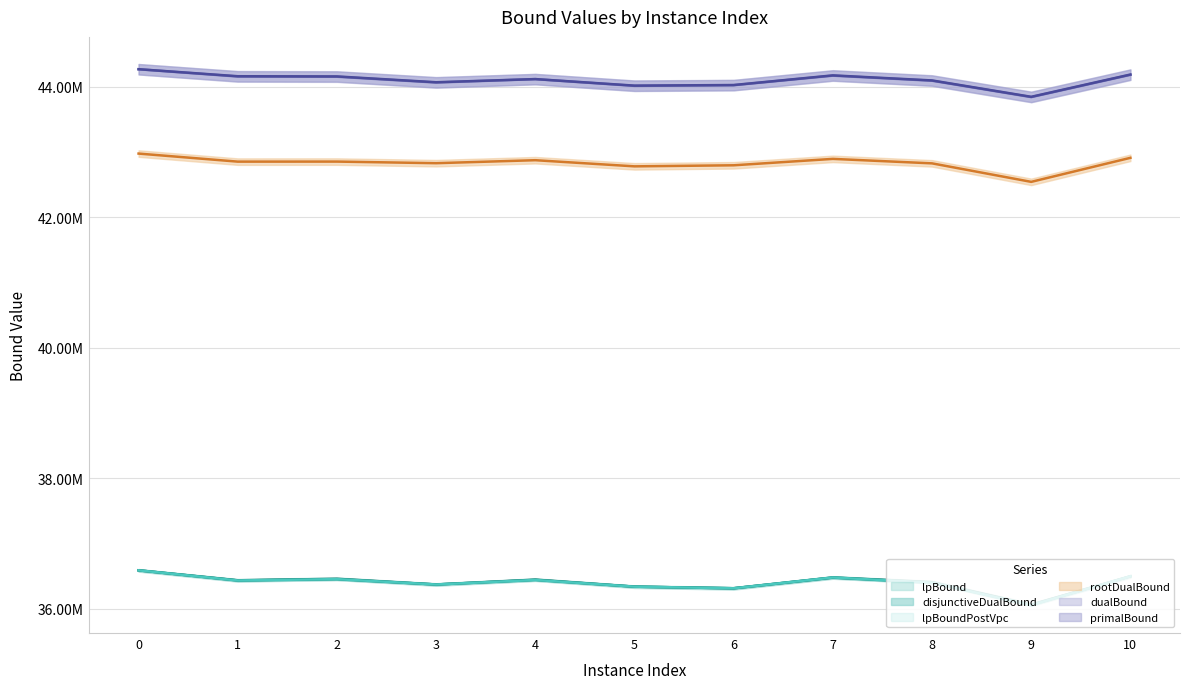

What is the sum of all dualBound values?

485093531.6